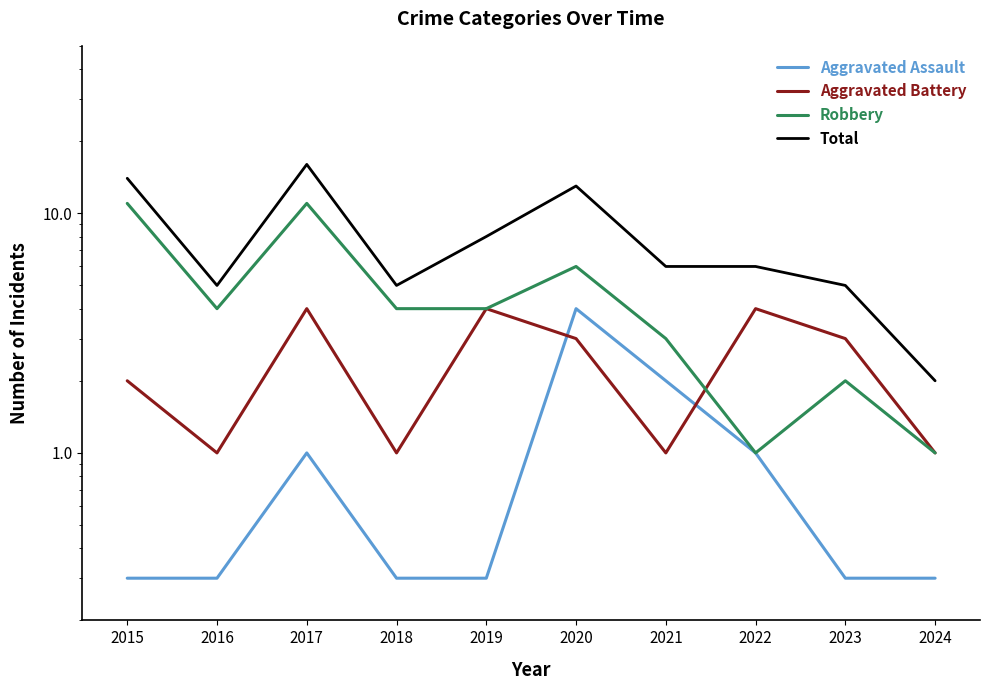

What is the difference between the highest and lowest values at 2020?

10.0